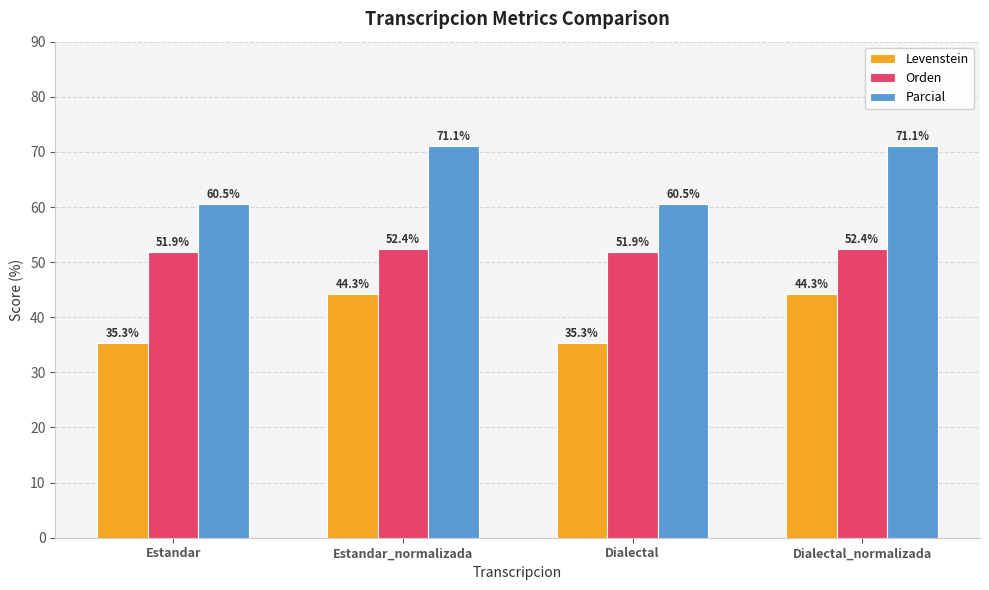

List the series in order of their peak value, lowest first.

Levenstein, Orden, Parcial